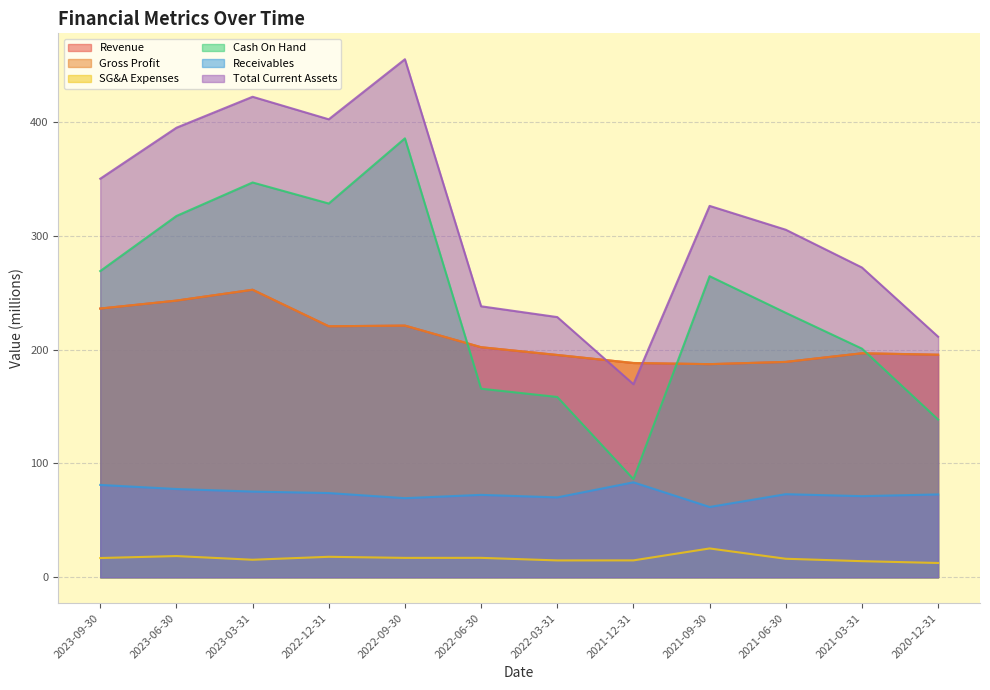

Rank the series at 2022-06-30 from highest to lowest value.

Total Current Assets, Revenue, Gross Profit, Cash On Hand, Receivables, SG&A Expenses